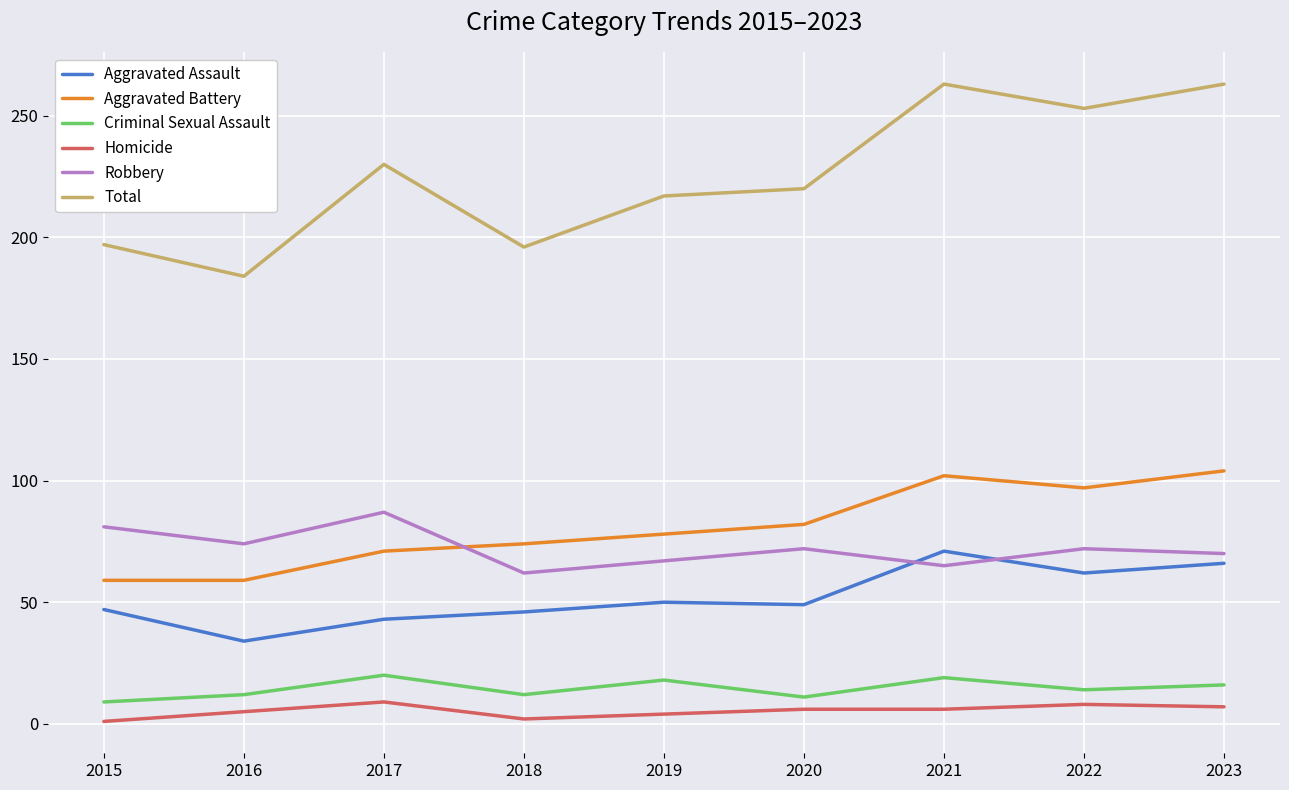

What is the difference between the maximum and second lowest values in the Aggravated Battery series?

45